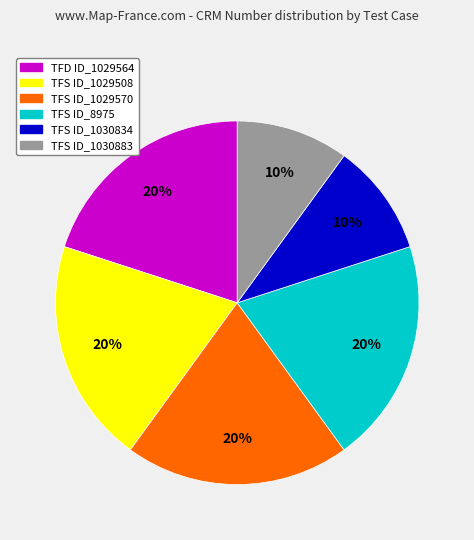

To the nearest percent, what is the difference between the largest and smallest slice percentages?

10%